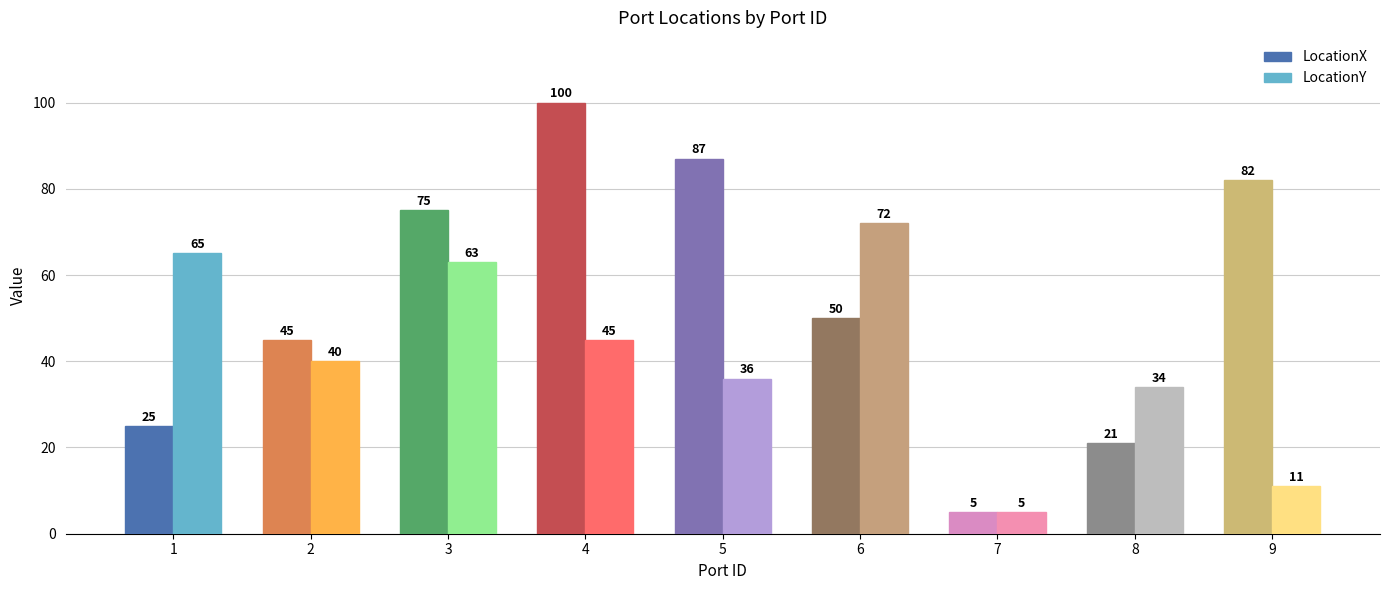

How many data points in LocationY are less than 40?

4